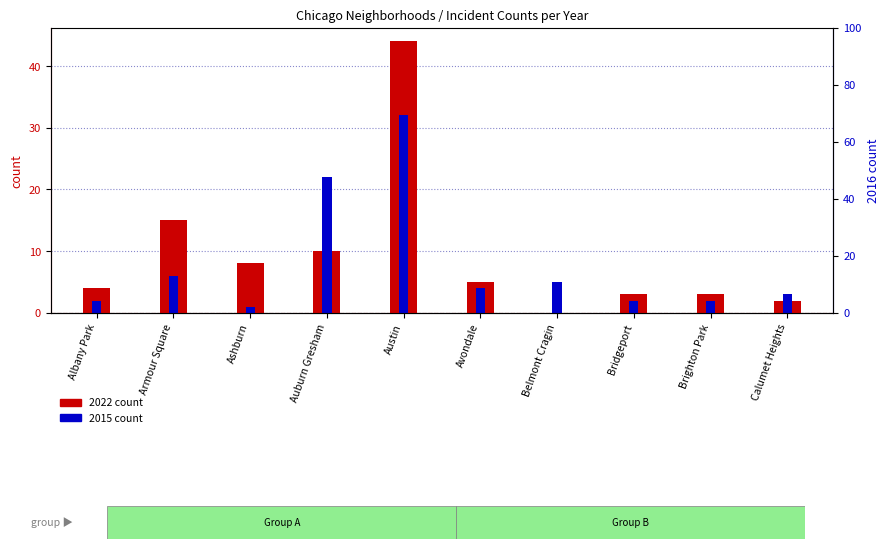

List the labels in order of 2016 pct value, largest first.

Austin, Auburn Gresham, Armour Square, Belmont Cragin, Bridgeport, Ashburn, Calumet Heights, Albany Park, Avondale, Brighton Park